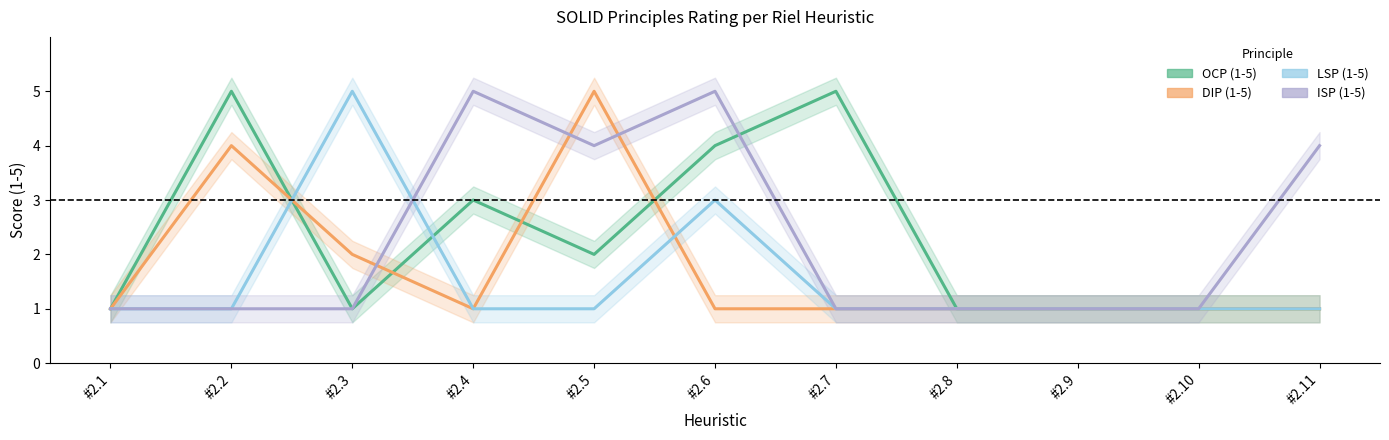

What is the sum of all OCP (1-5) values?

25